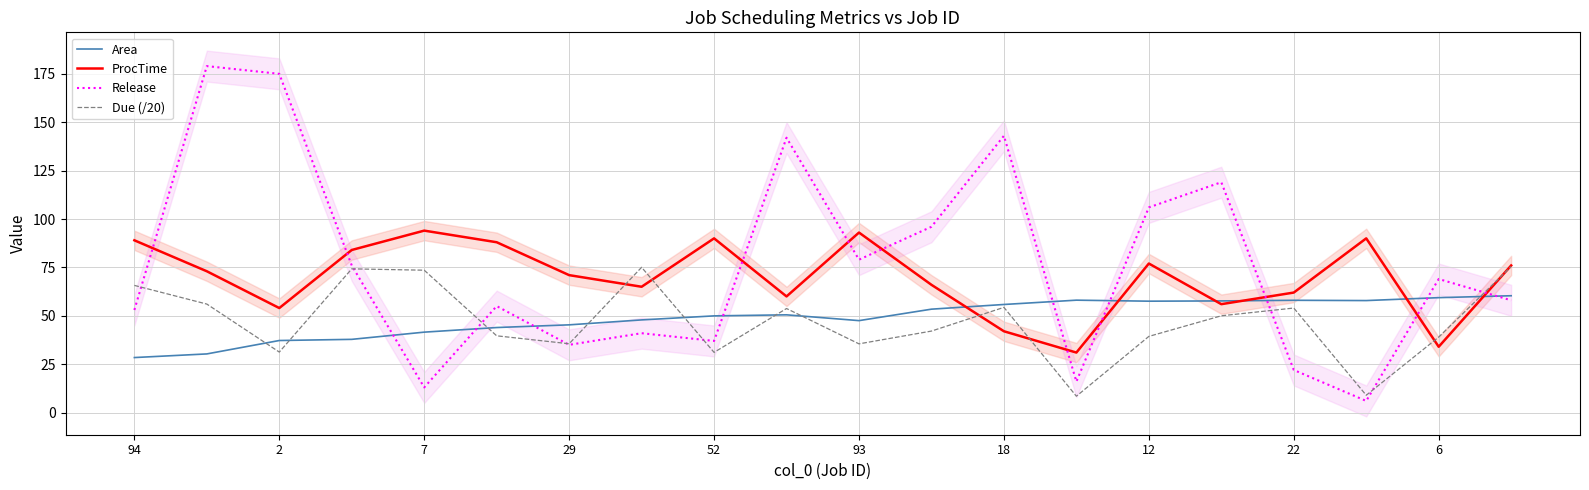

Which series has the largest range (max minus min)?

Release